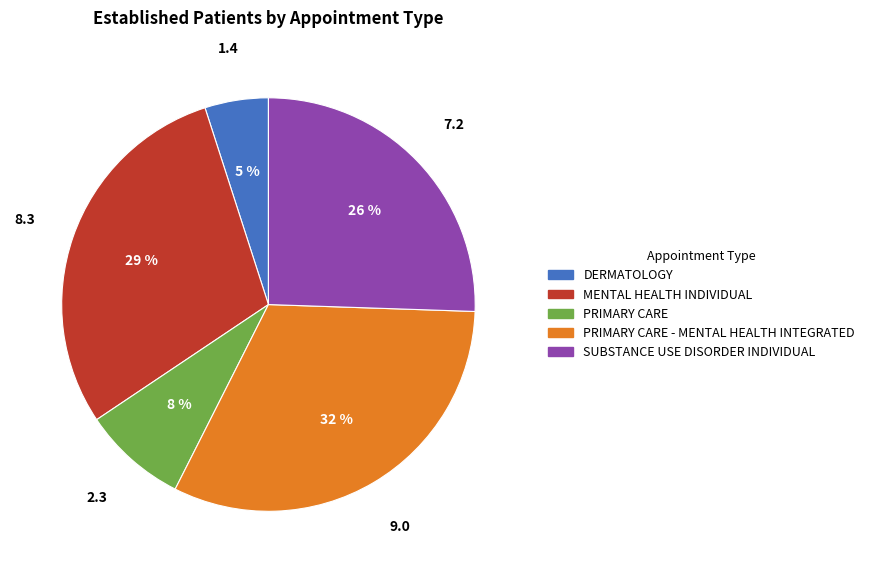

Is there a majority slice in this chart?

No